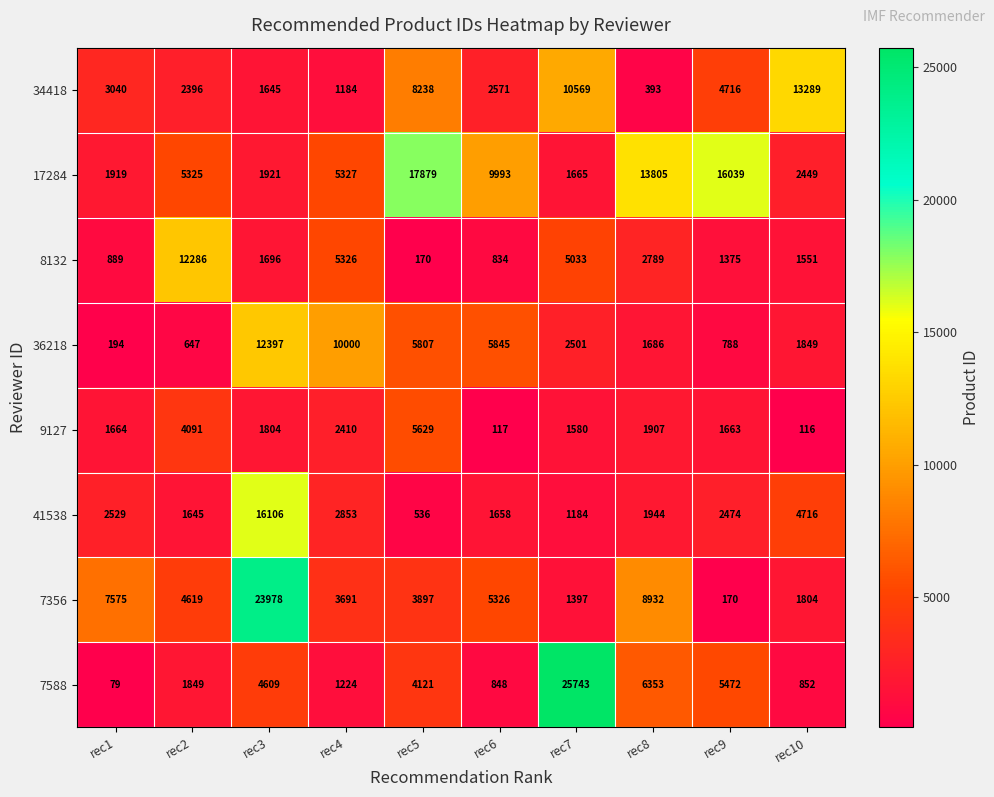

True or false: 7356 has a value of 756 at rec10.

False